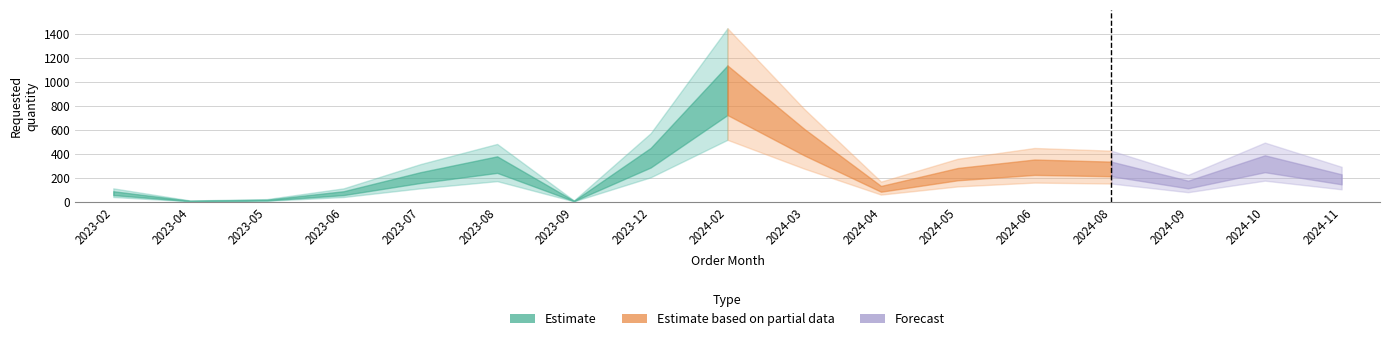

What is the difference between the maximum and minimum values?

1024